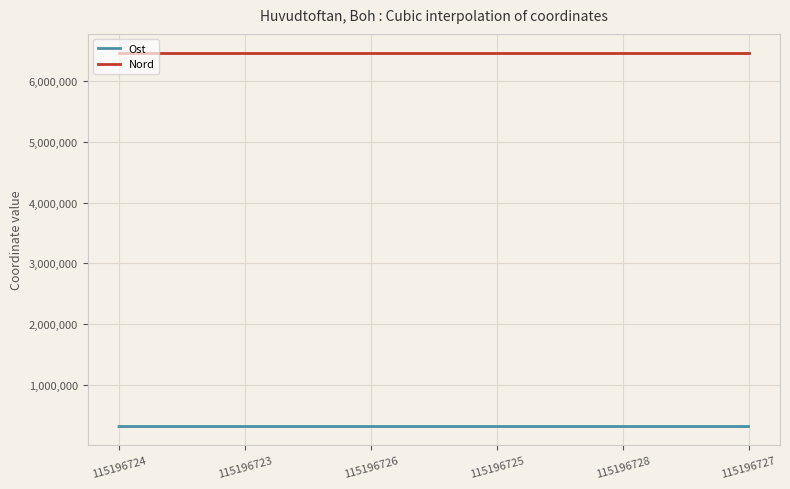

What is the highest value of the Ost series?

322348.0